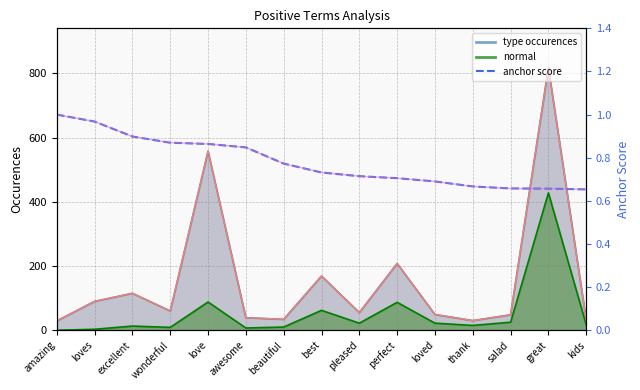

Where is the first local maximum for normal line?

excellent